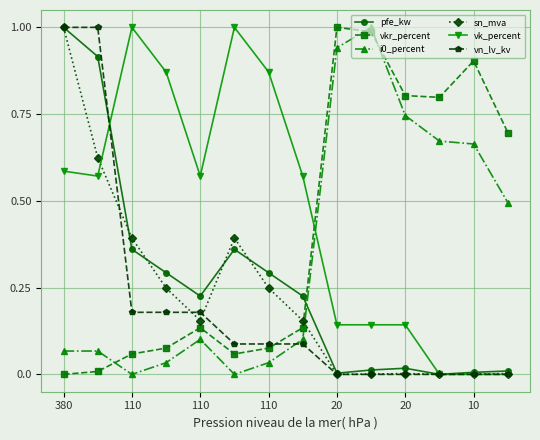

Which series has the largest total across all categories?

vk_percent